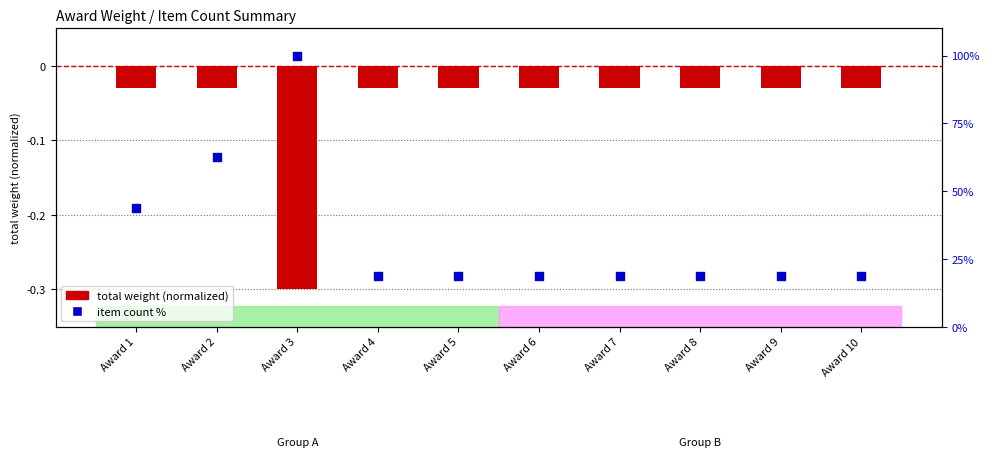

Is the value of total weight (normalized) at Award 3 greater than the value of item count % at Award 7?

No